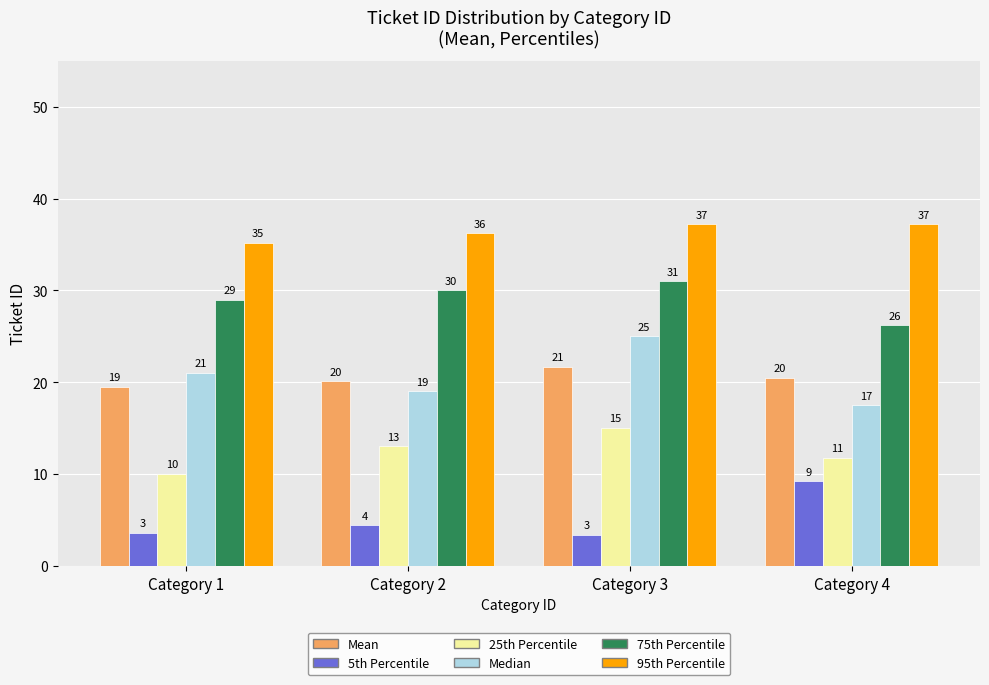

What is the sum of the Median values at Category 2 and Category 3?

44.0